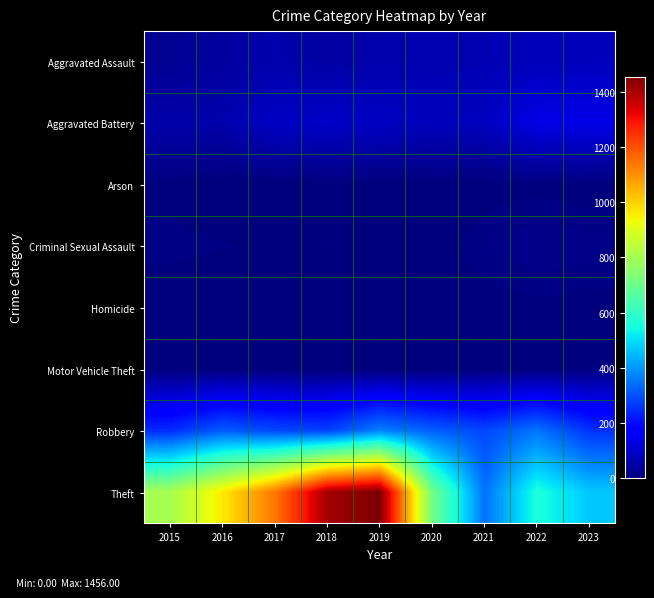

What is the total value across all series at 2023?

958